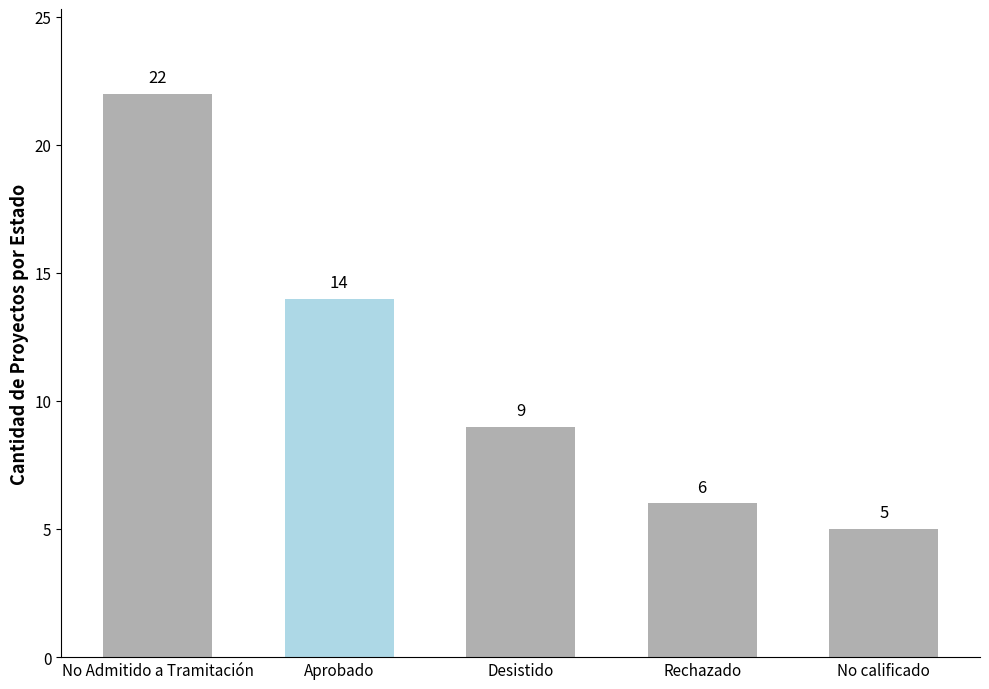

What is the label of the 4th bar from the right?

Aprobado